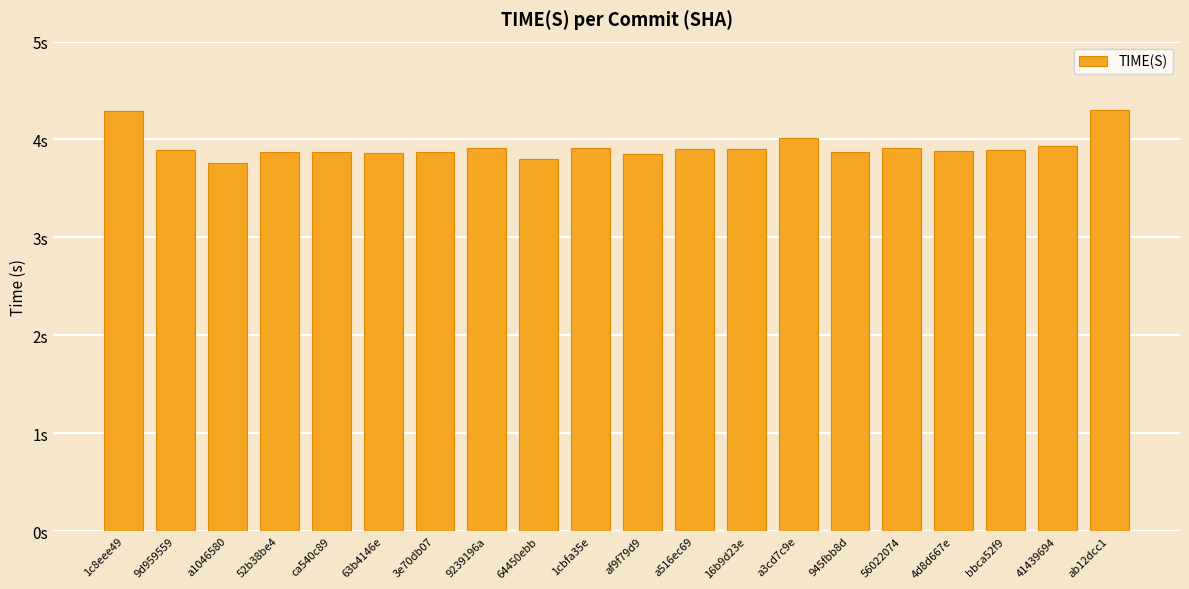

Does the chart contain any negative values?

No